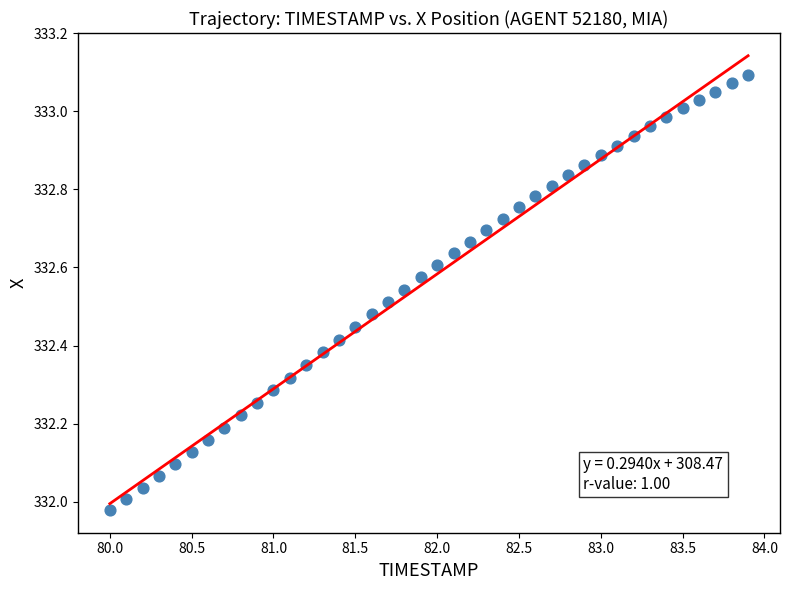

What is the range of Y values (max minus min)?

1.1